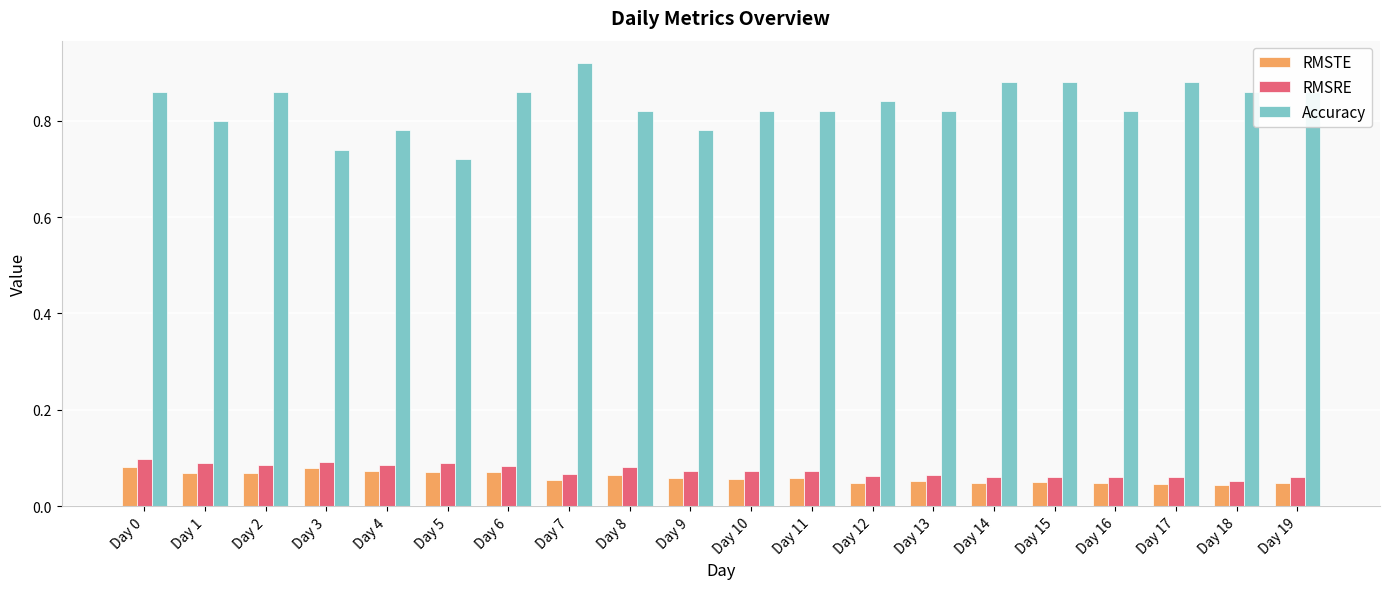

What is the total value across all series at Day 19?

1.0